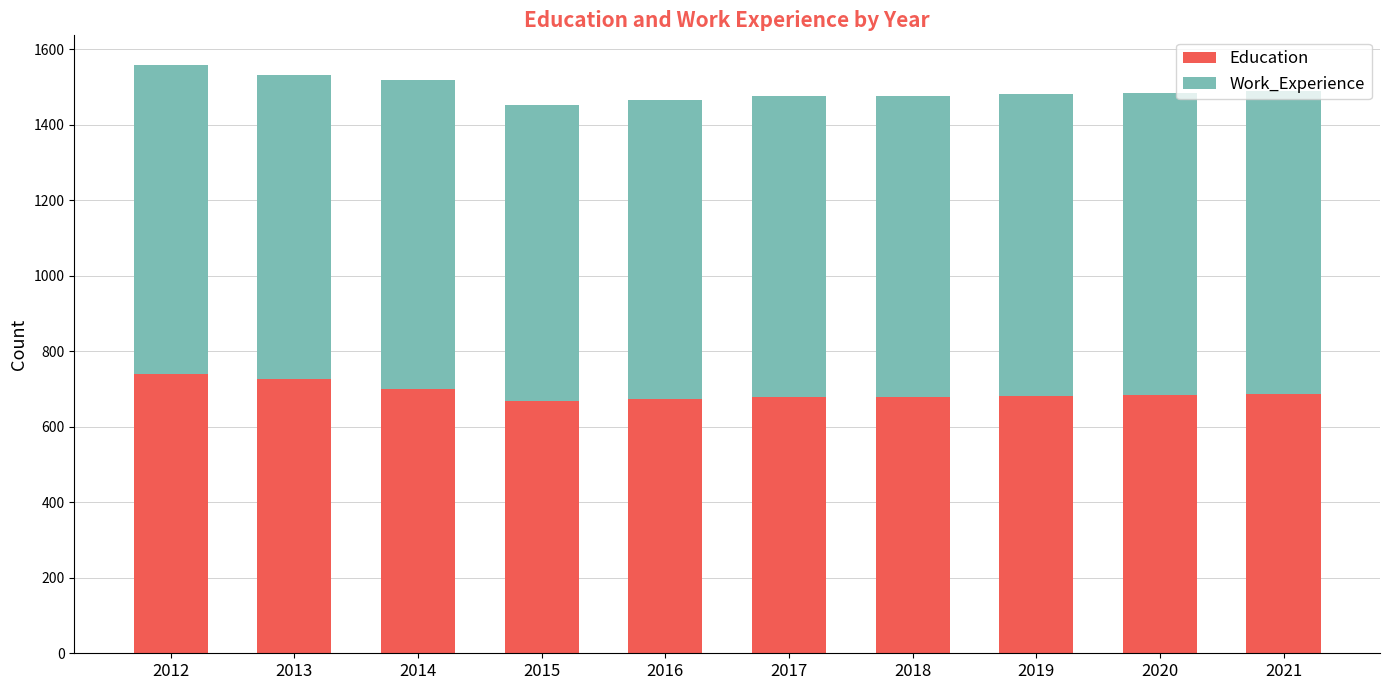

What is the average value of the Education series?

692